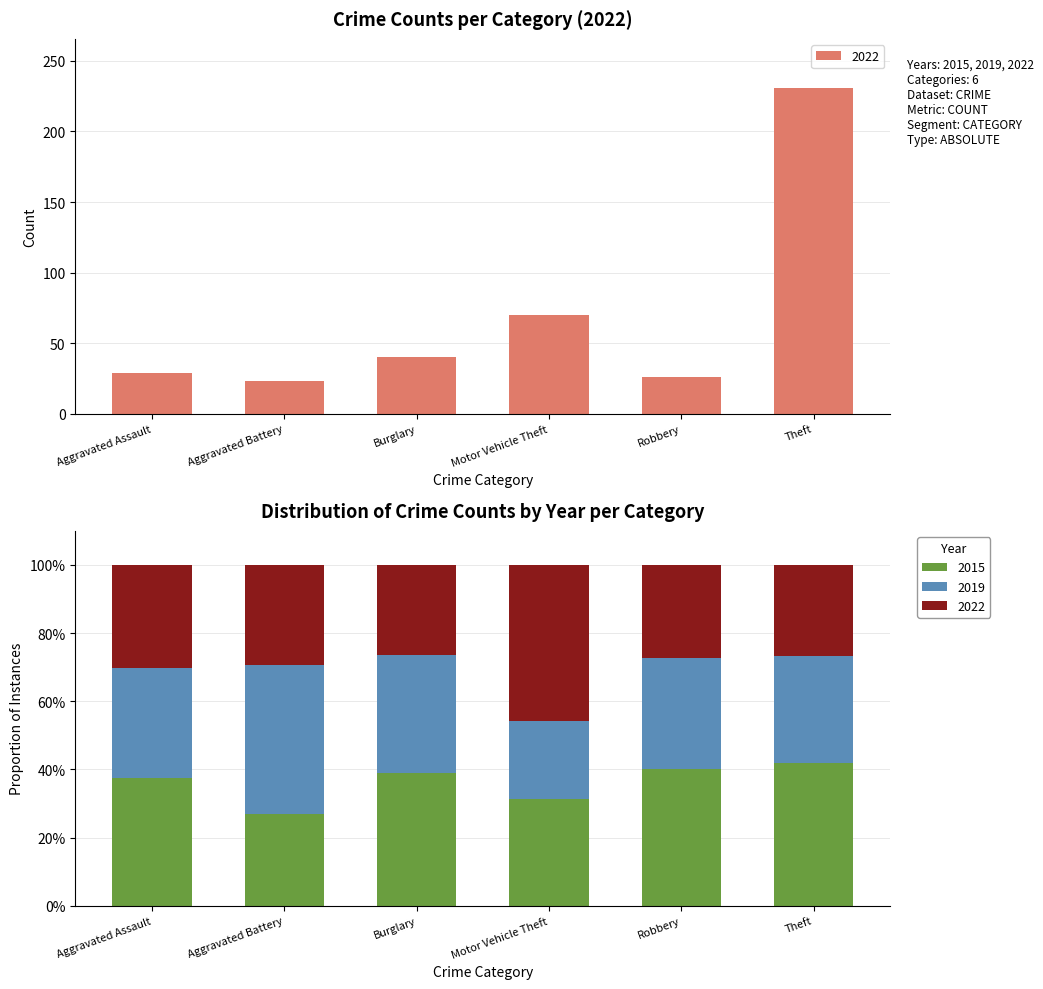

How many groups of bars are there?

6